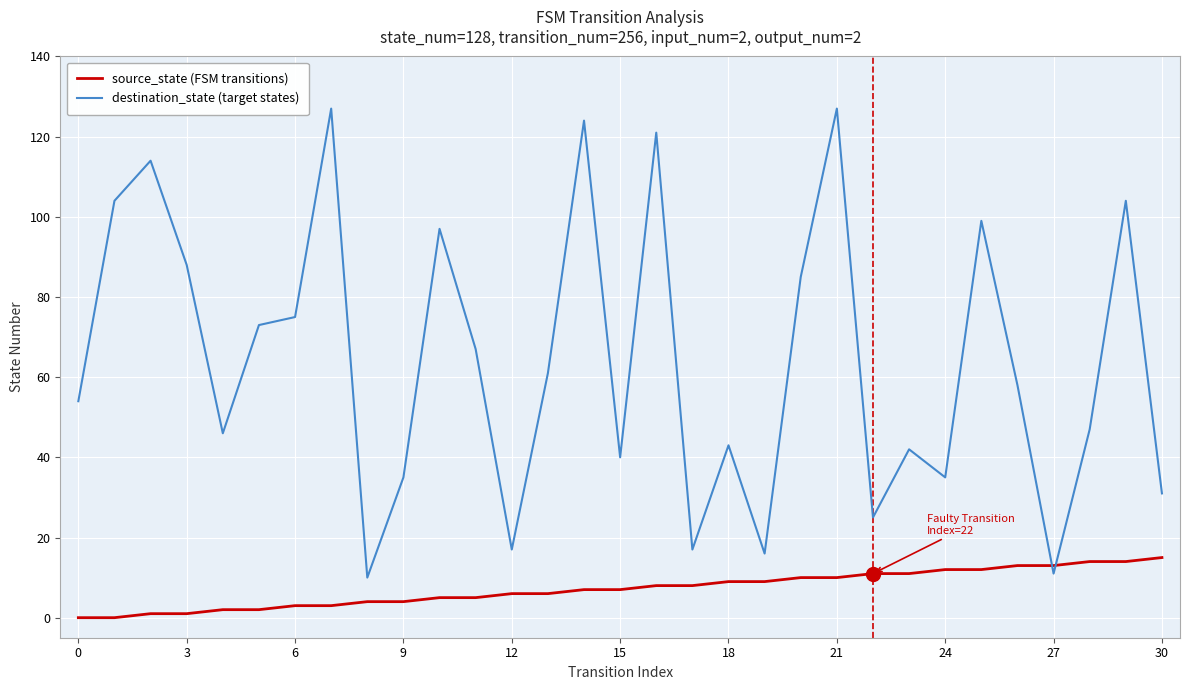

What is the average value of the destination_state (target states) series?

64